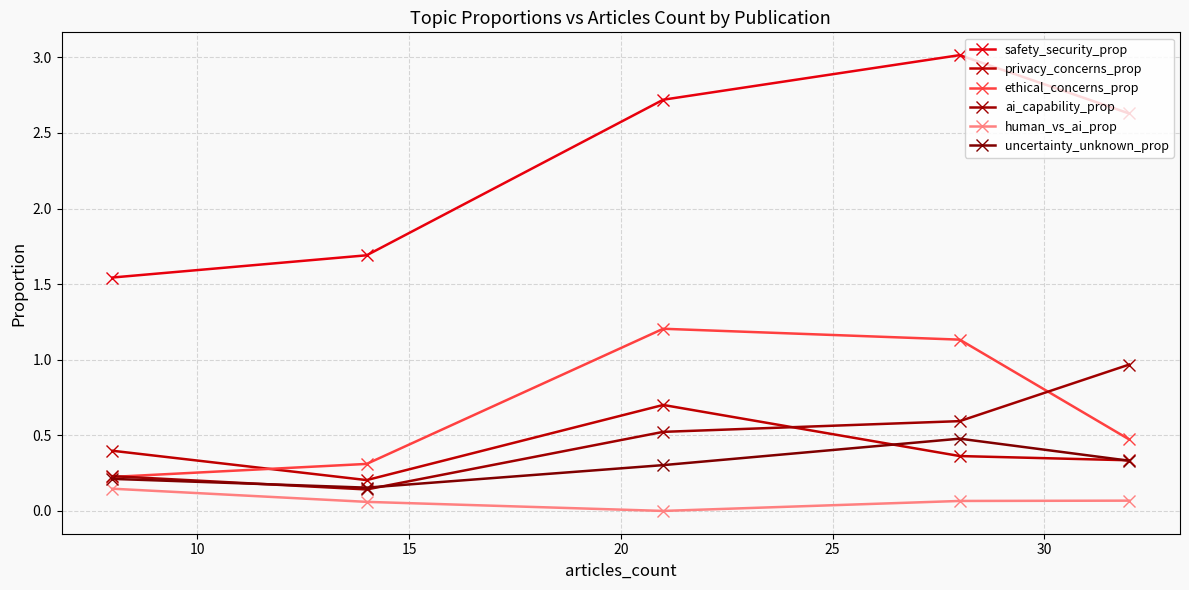

Rank the series by their maximum value, from highest to lowest.

safety_security_prop, ethical_concerns_prop, ai_capability_prop, privacy_concerns_prop, uncertainty_unknown_prop, human_vs_ai_prop